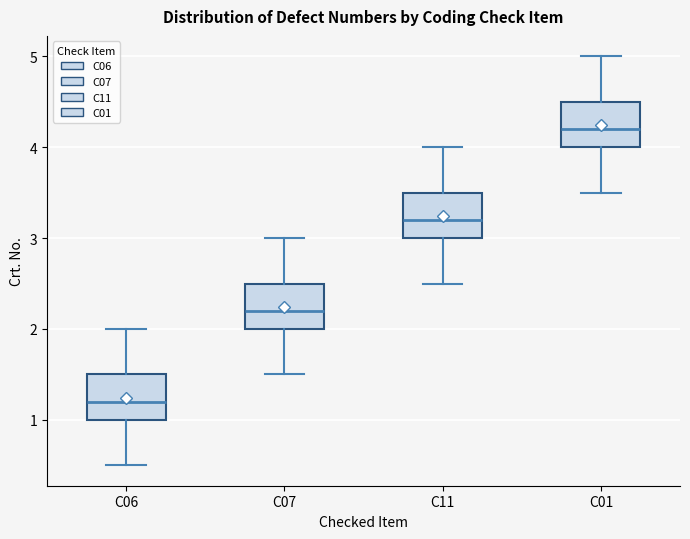

Reading left to right, read every box against the y-axis: the position of its median line, the range the box covers, and the ends of its whiskers. The values are not printed on the chart, so give them approximately, as read against the axis.

C06: median 1.2, box 1.0 to 1.5, whiskers 0.5 to 2.0
C07: median 2.2, box 2.0 to 2.5, whiskers 1.5 to 3.0
C11: median 3.2, box 3.0 to 3.5, whiskers 2.5 to 4.0
C01: median 4.2, box 4.0 to 4.5, whiskers 3.5 to 5.0